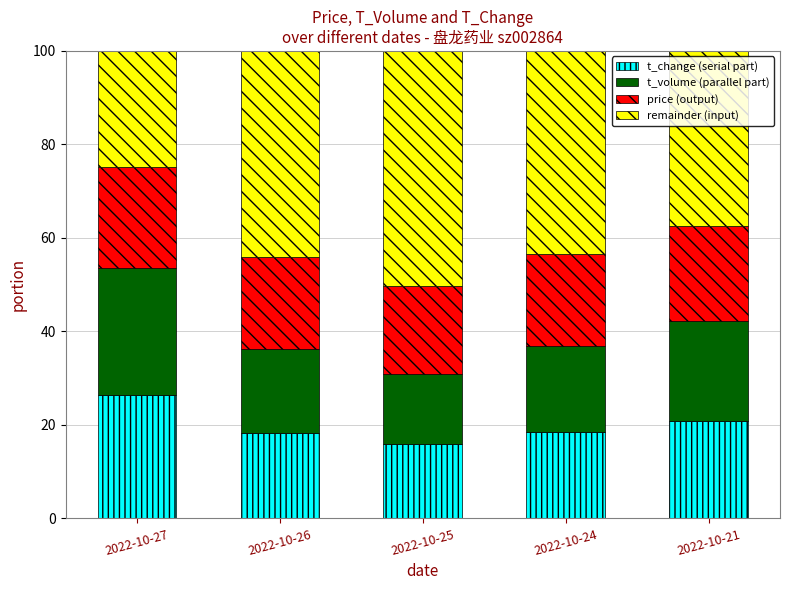

True or false: t_change (serial part) has a value of 7.5 at 2022-10-25.

False